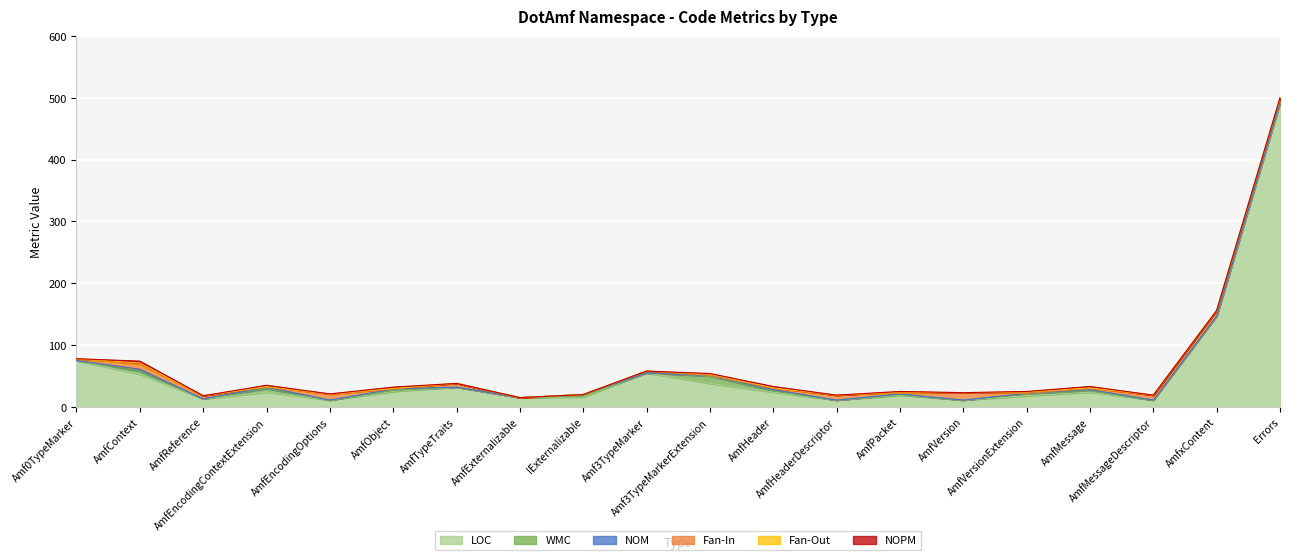

True or false: LOC and NOPM intersect in this chart.

False